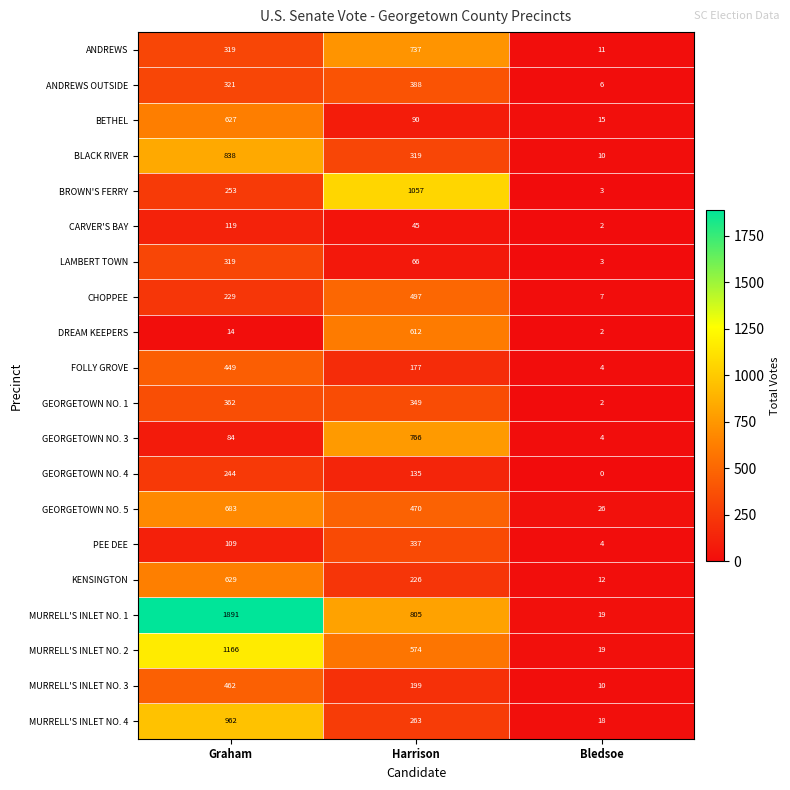

At which label does MURRELL'S INLET NO. 2 first exceed 574?

Graham